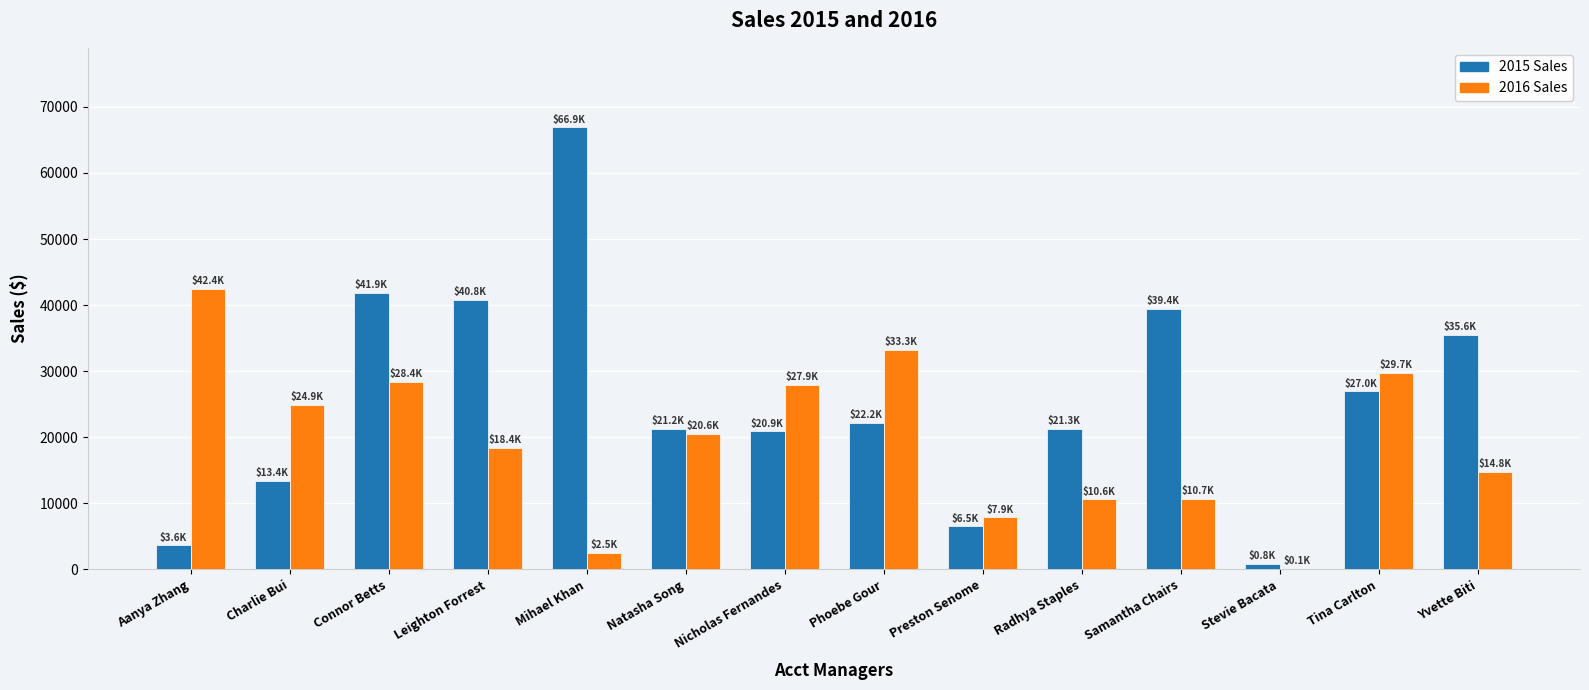

Is the value of 2015 Sales at Radhya Staples greater than the value of 2016 Sales at Radhya Staples?

Yes